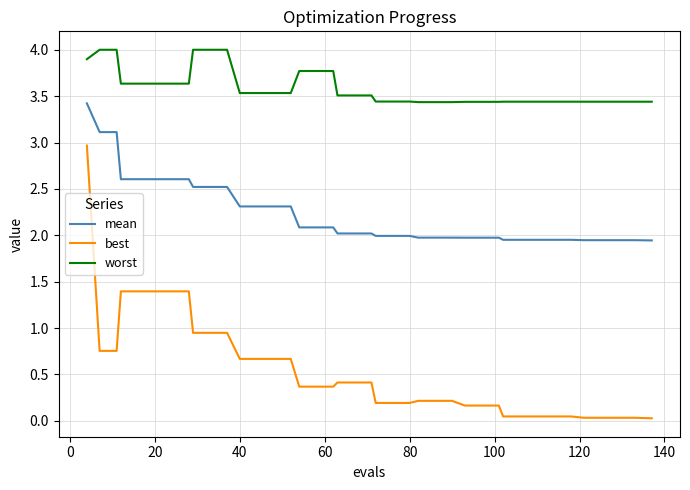

What is the highest value of the best series?

3.0